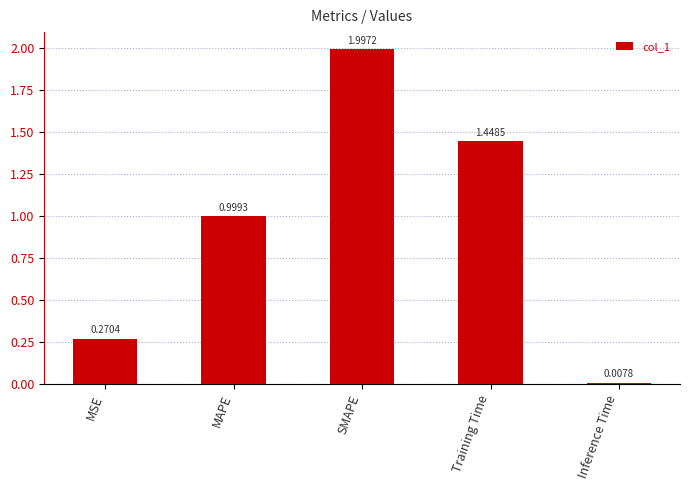

Which label corresponds to the largest value in the chart?

SMAPE